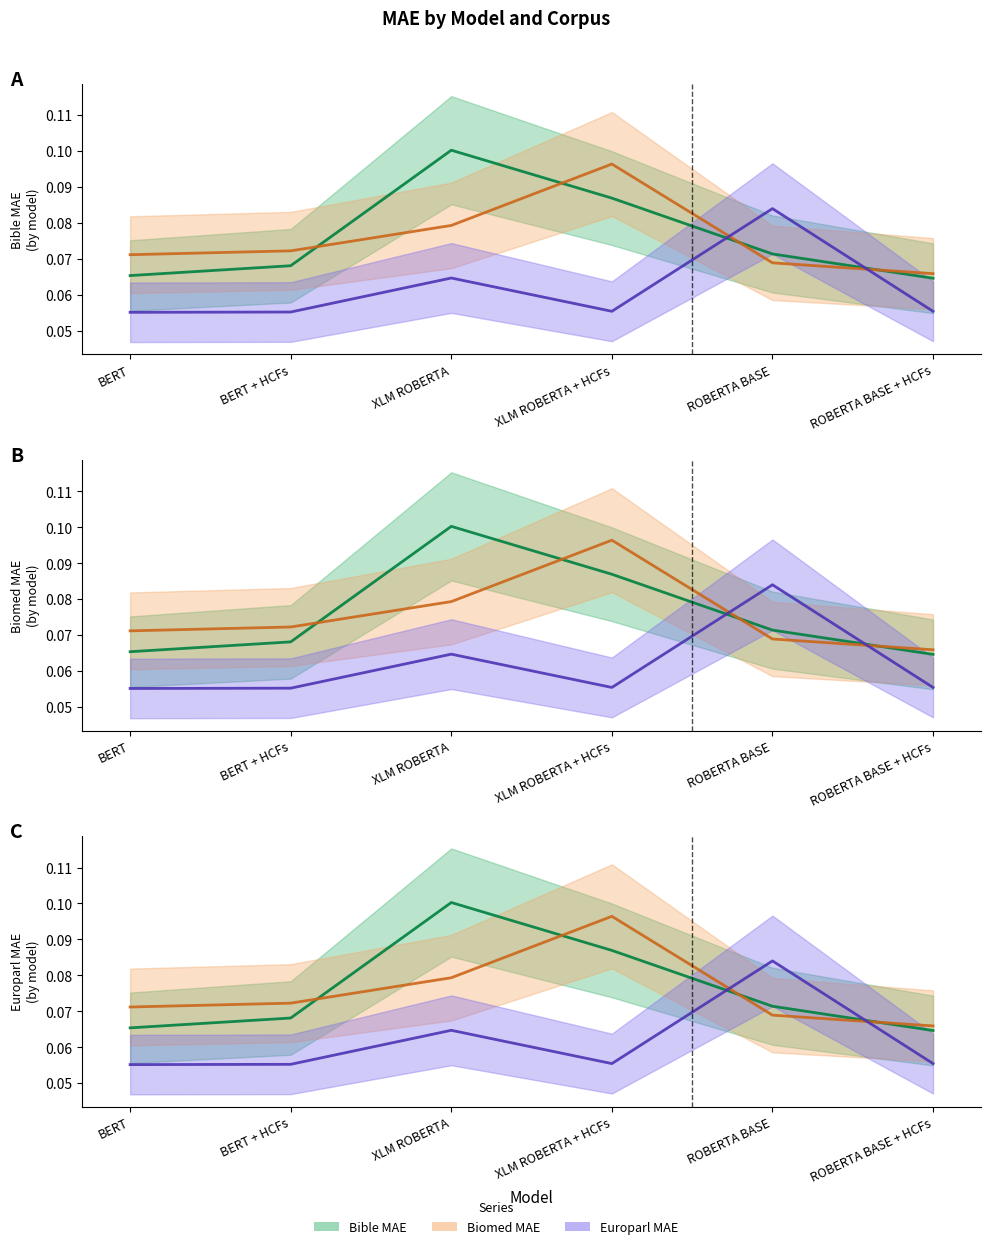

Rank the categories by Bible MAE value from highest to lowest.

XLM ROBERTA, XLM ROBERTA + HCFs, ROBERTA BASE, BERT + HCFs, BERT, ROBERTA BASE + HCFs